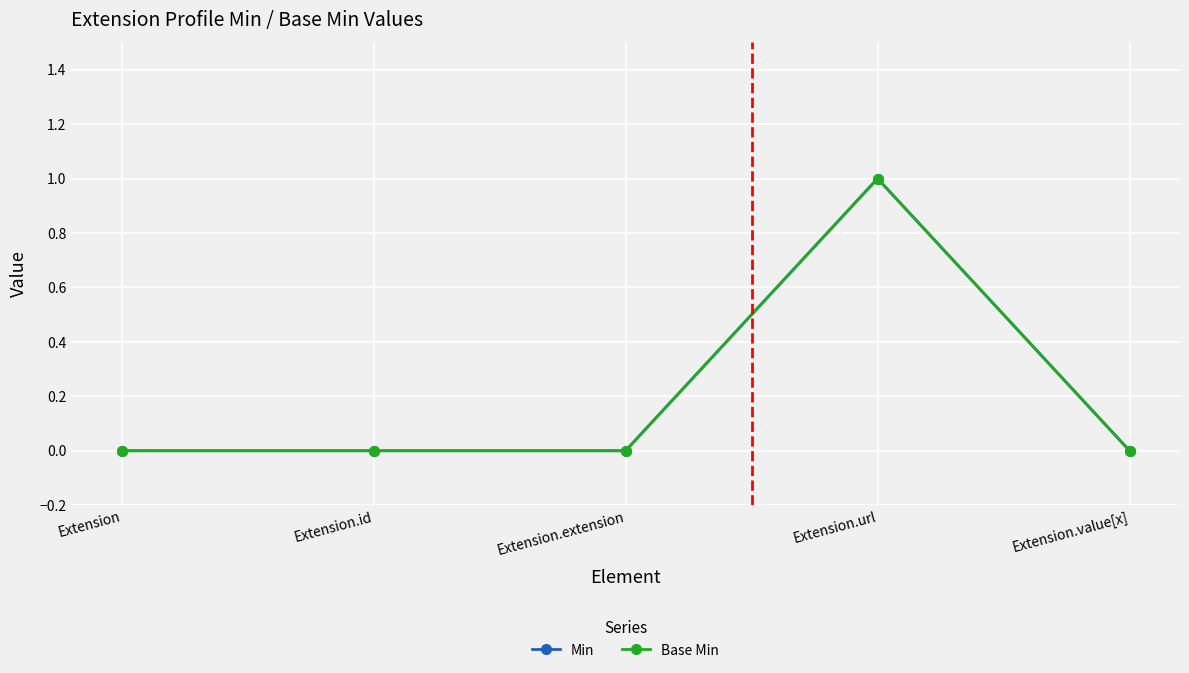

Does the chart have visible grid lines?

Yes